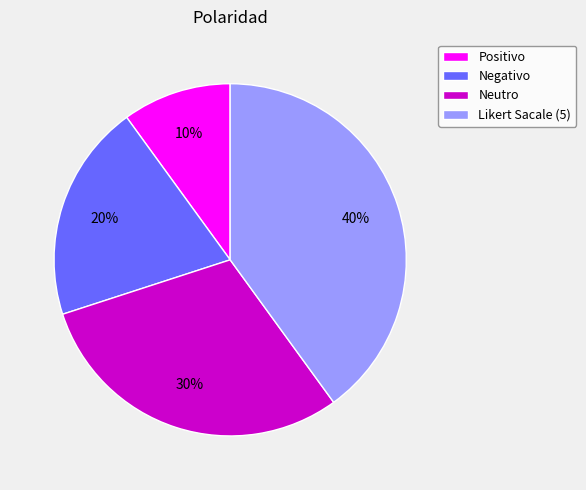

Rank the categories by value from lowest to highest.

Positivo, Negativo, Neutro, Likert Sacale (5)